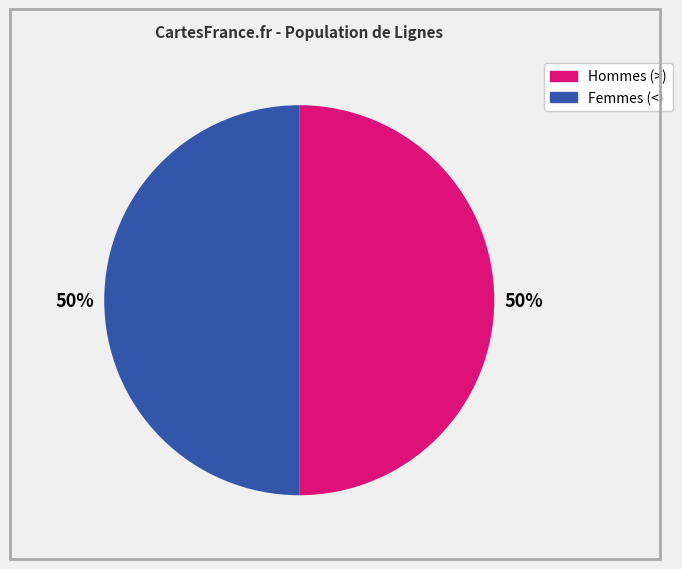

To the nearest percent, what is the difference between the largest and smallest slice percentages?

0%